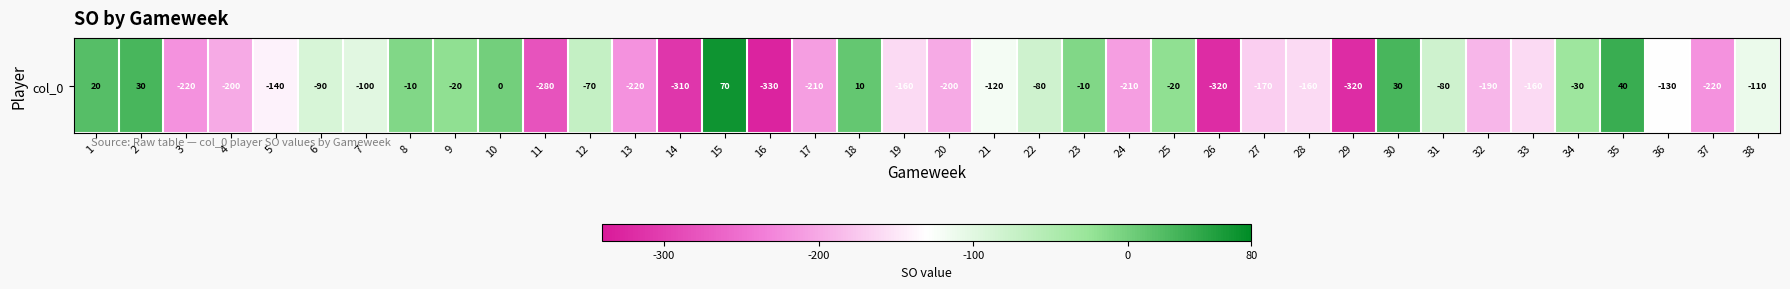

What is the difference between the values at 18 and 21?

130